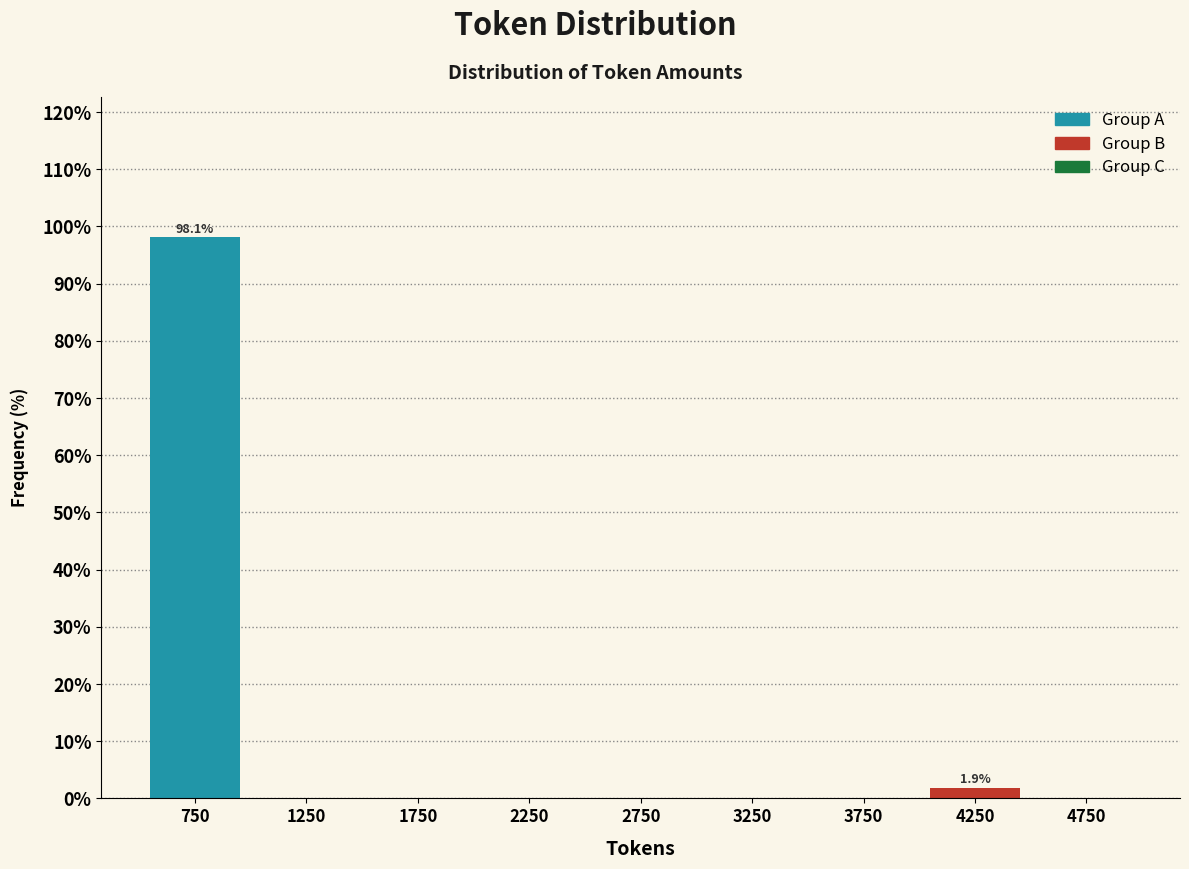

Which range on the x-axis has the tallest bar?

500 to 1000